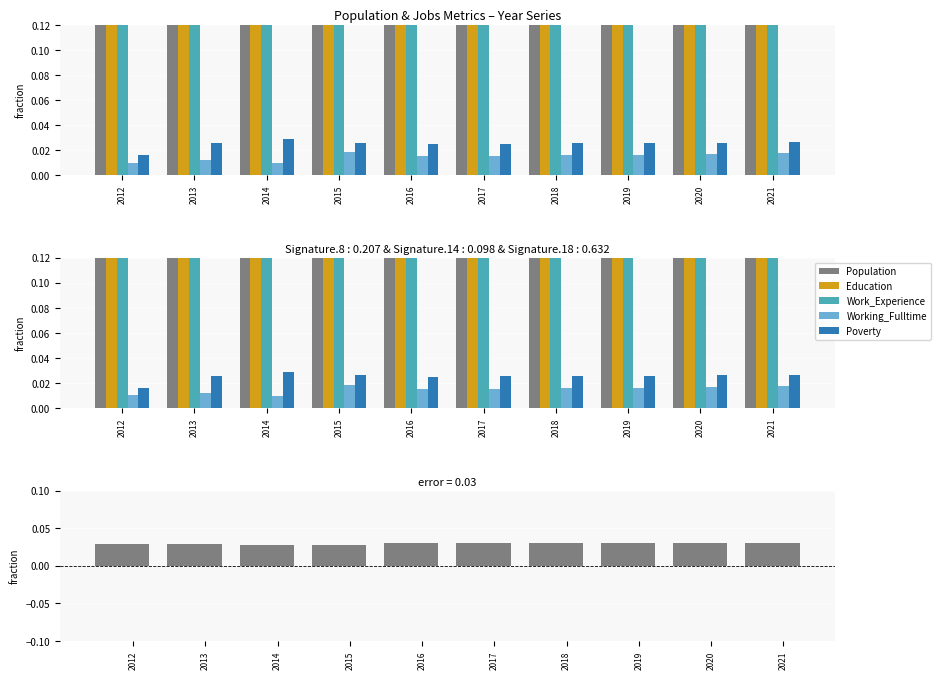

Between 2020 and 2012, which is larger?

2020